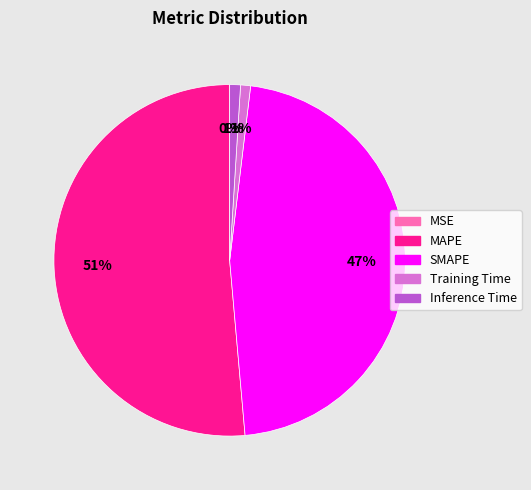

What is the largest slice in the pie chart?

MAPE